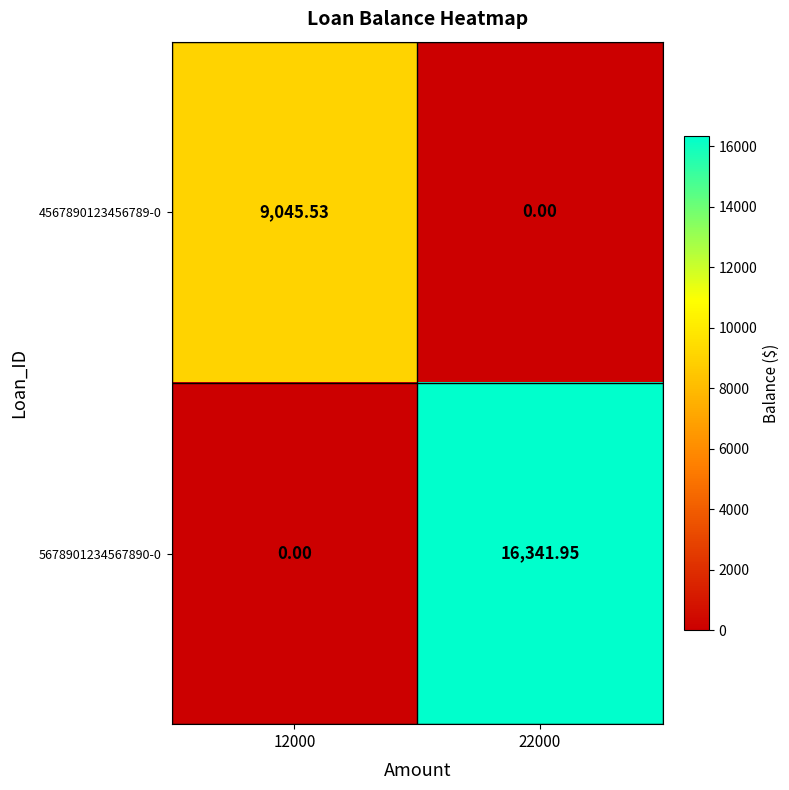

Is the value of 4567890123456789-0 at 22000 greater than the value of 5678901234567890-0 at 22000?

No